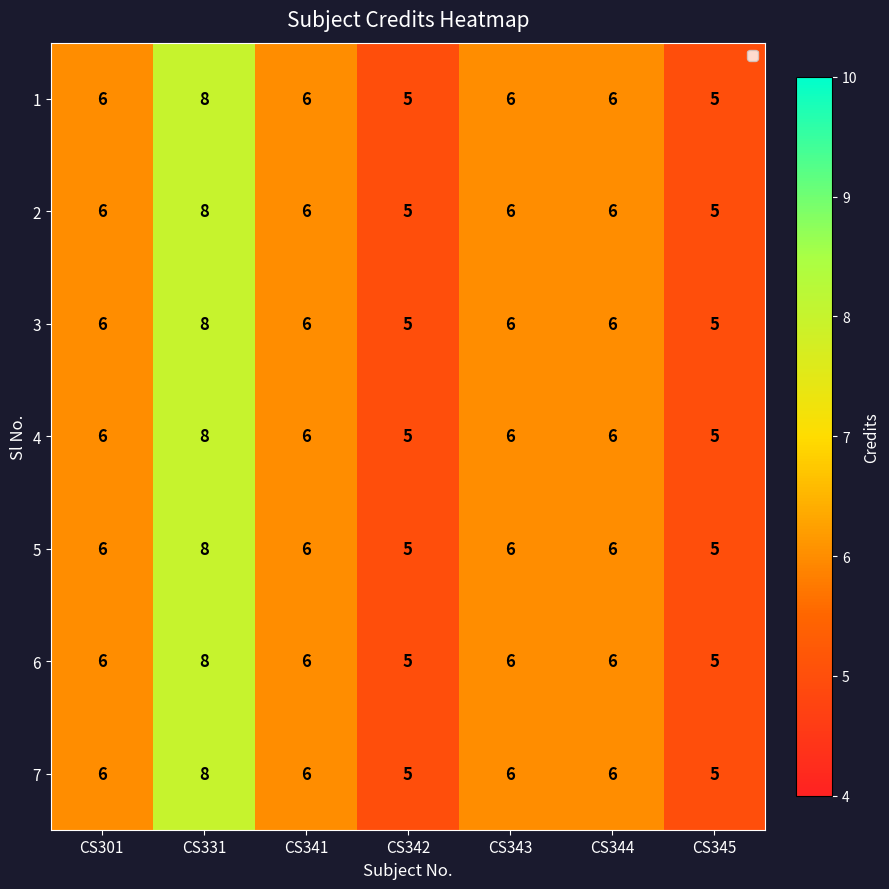

What is the difference between the 1 values at CS331 and CS345?

3